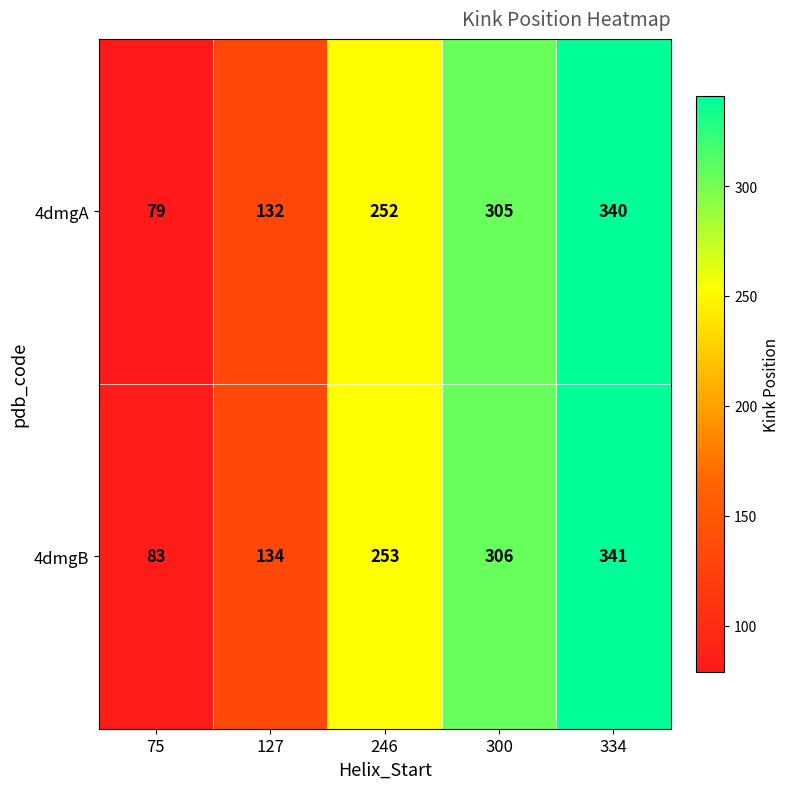

At which category is the sum across all series the highest?

334